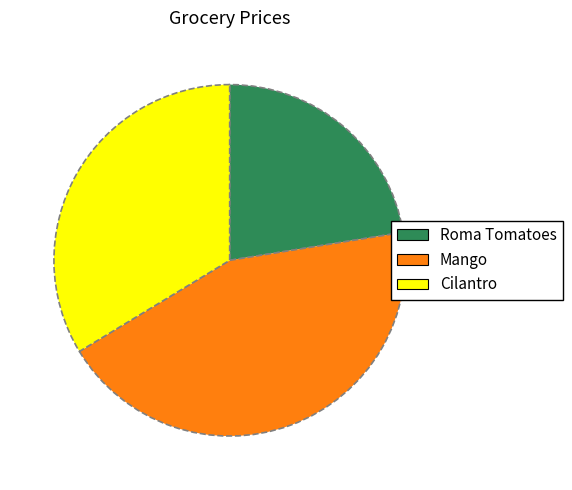

Combined, do Mango and Roma Tomatoes account for over 50%?

Yes